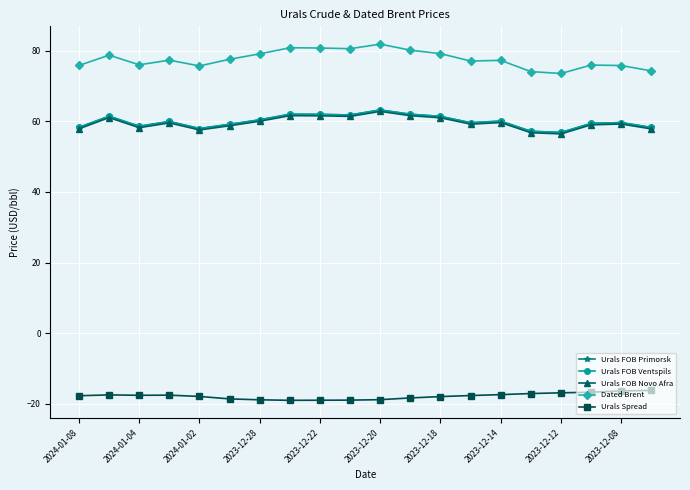

Is this an area chart (filled region under the line)?

No